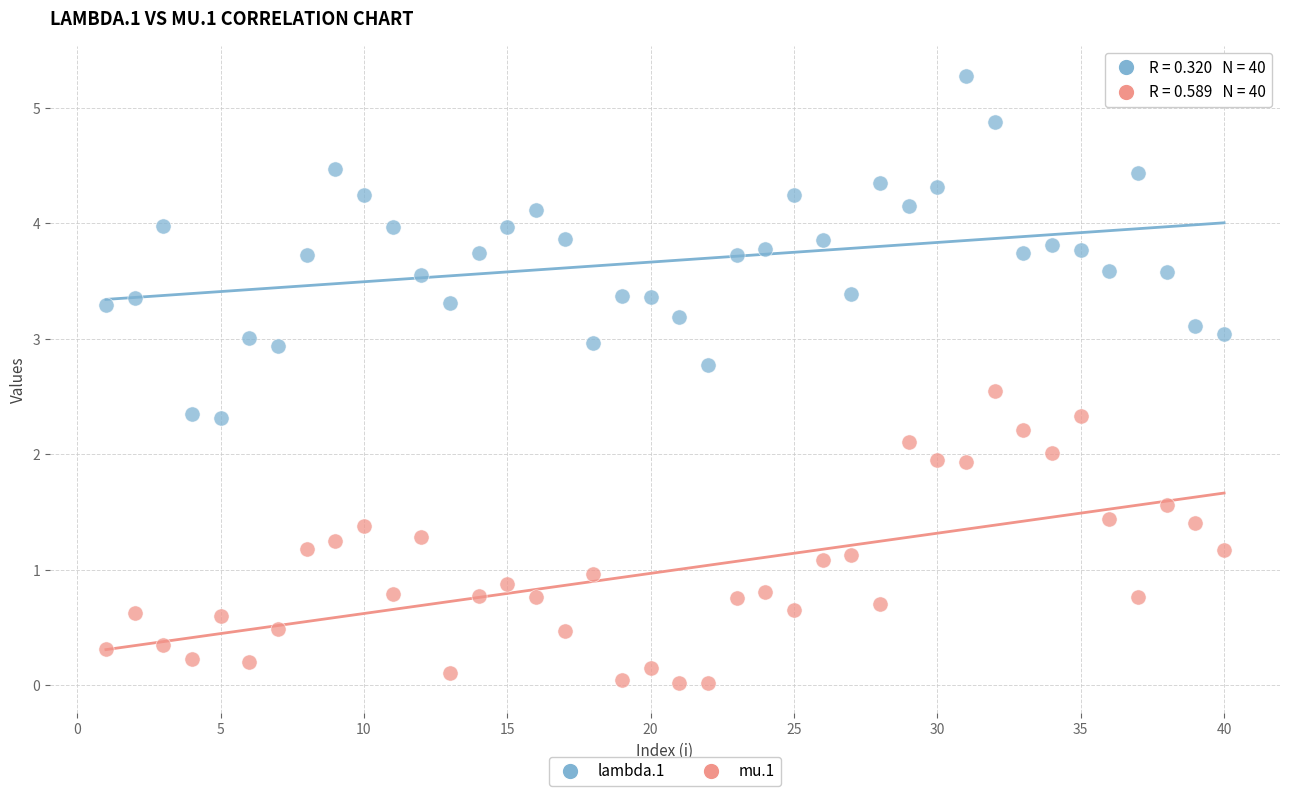

What are all the series names shown in the legend?

lambda.1, mu.1